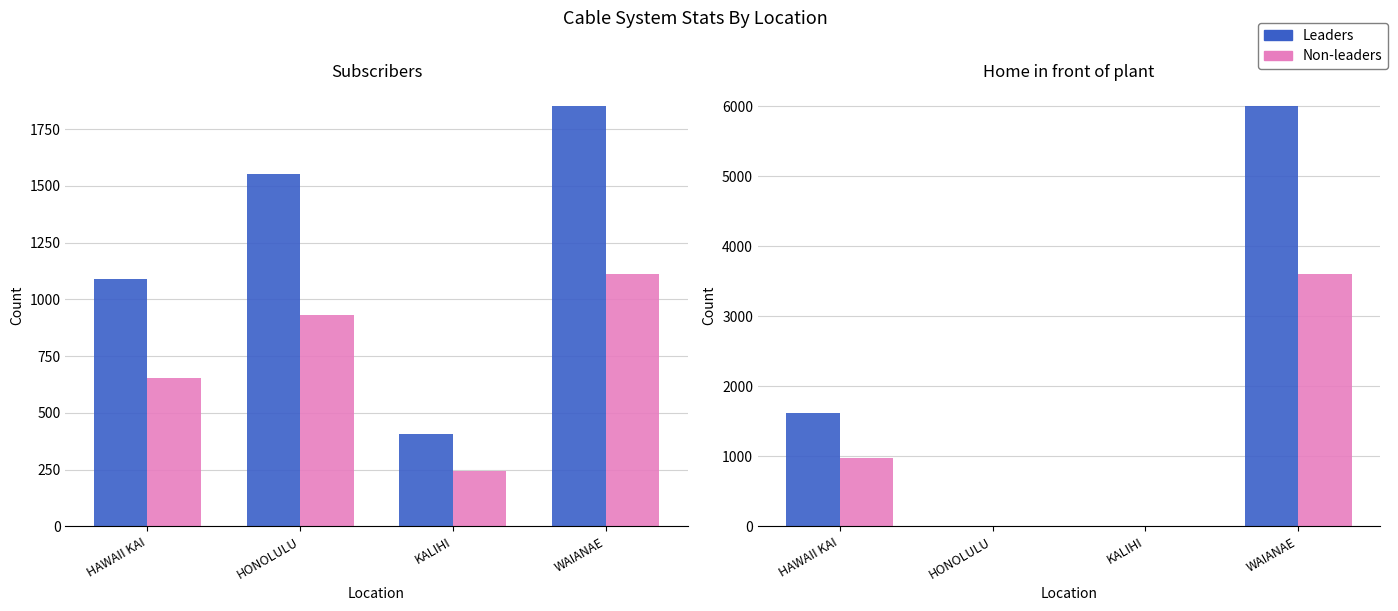

What are all the series names shown in the legend?

Leaders, Non-leaders